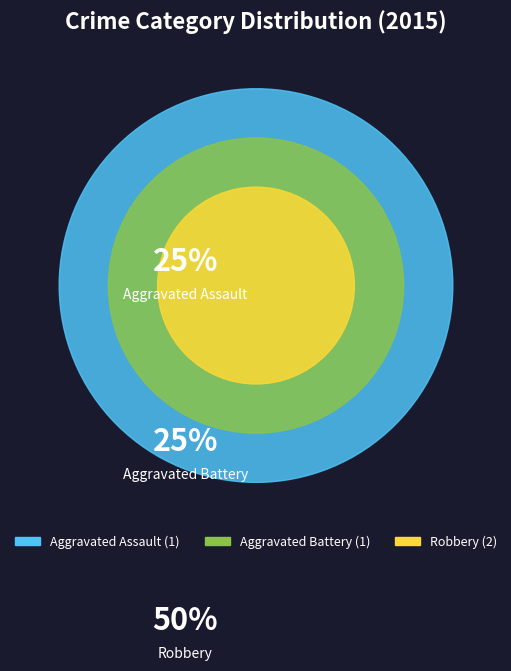

Is it true that Aggravated Battery is 25% of the pie?

True